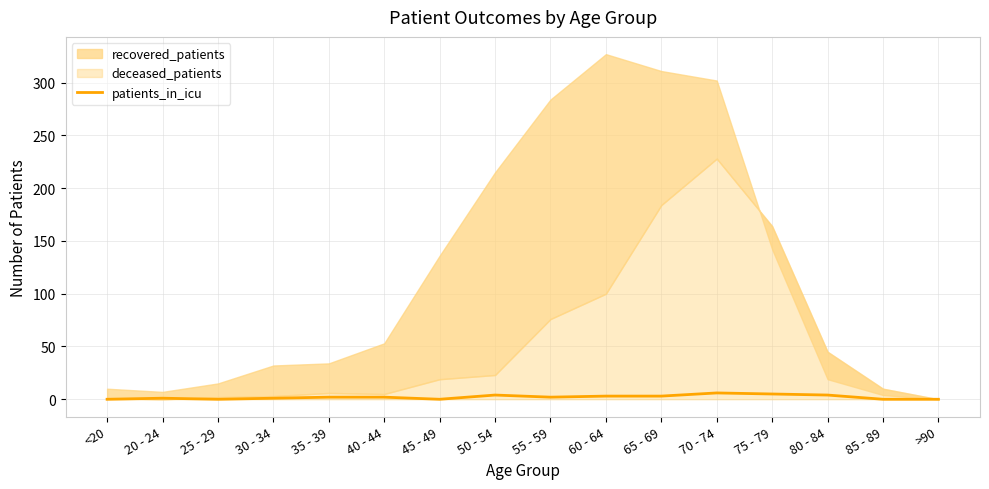

The chart shows a value of 2 at 65 - 69. True or false?

False